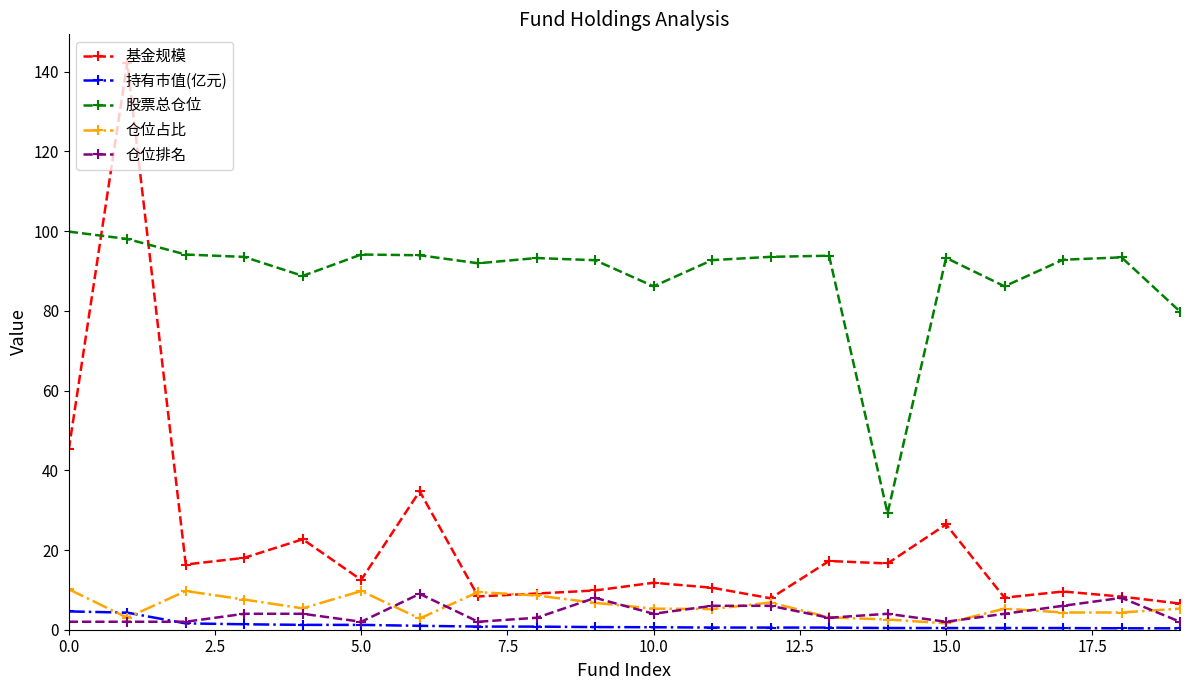

True or false: 股票总仓位 and 持有市值(亿元) cross at least once.

False